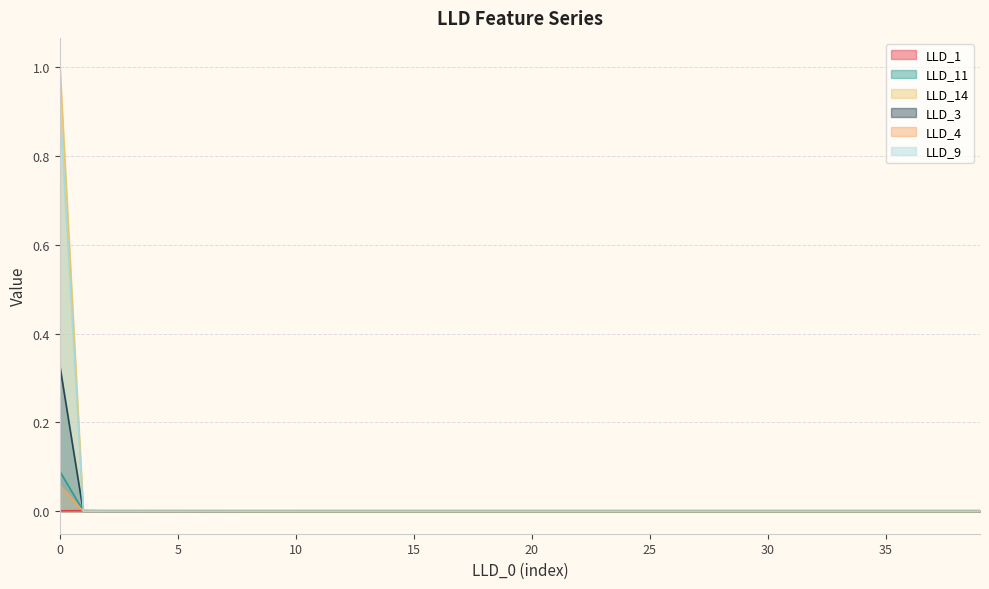

How many LLD_1 values are between 0 and 1?

40